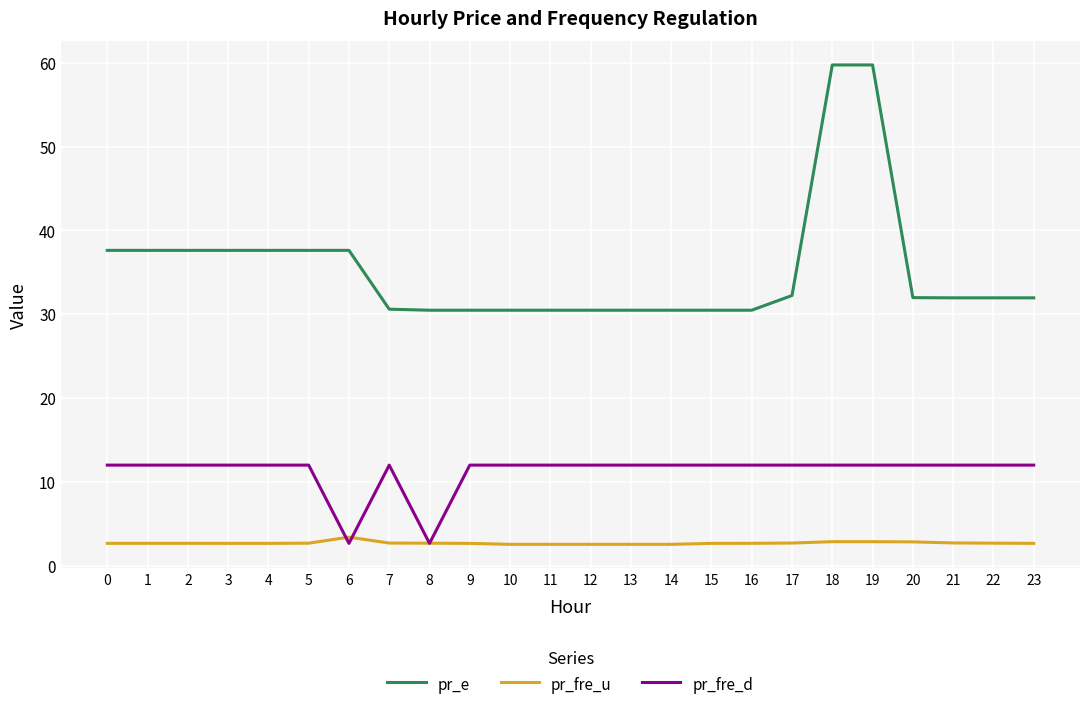

What value does the pr_fre_u series have at 21?

2.7